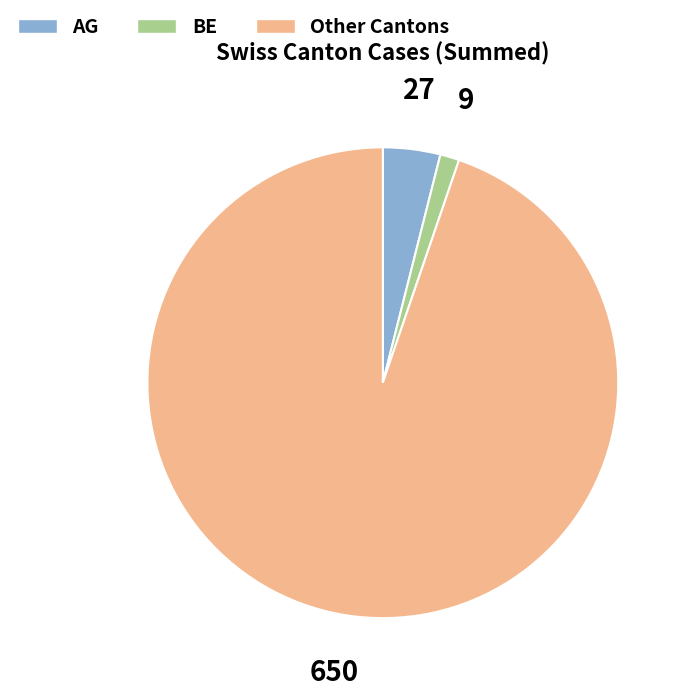

Which slice is the largest?

Other Cantons